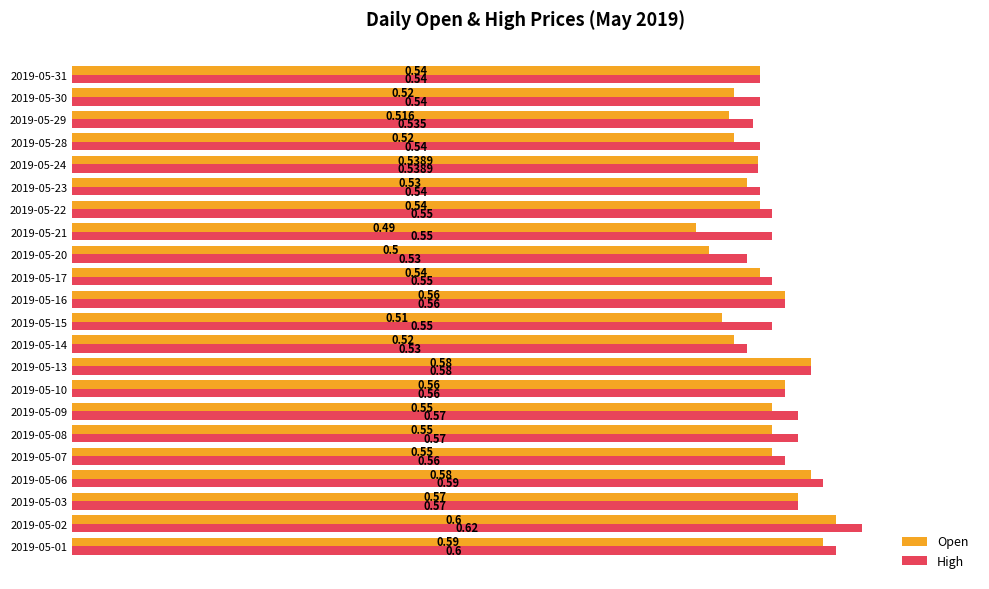

How many High values are between 0 and 1?

22